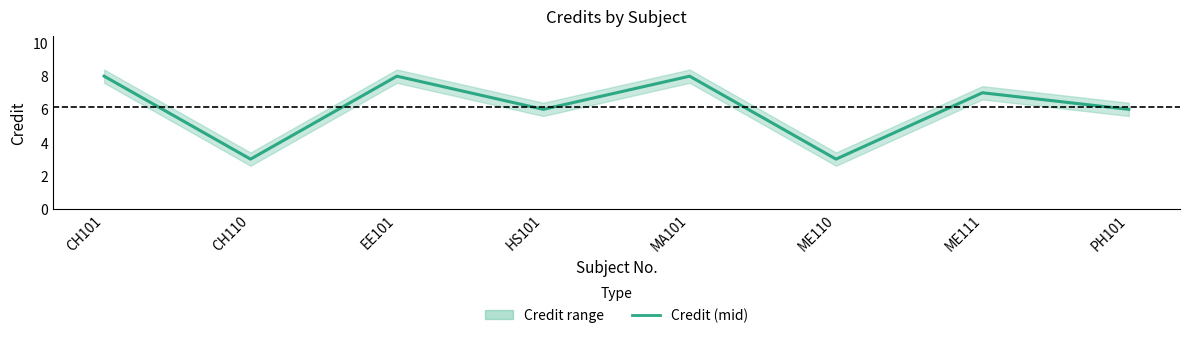

What is the change in value from CH101 to ME110?

-5